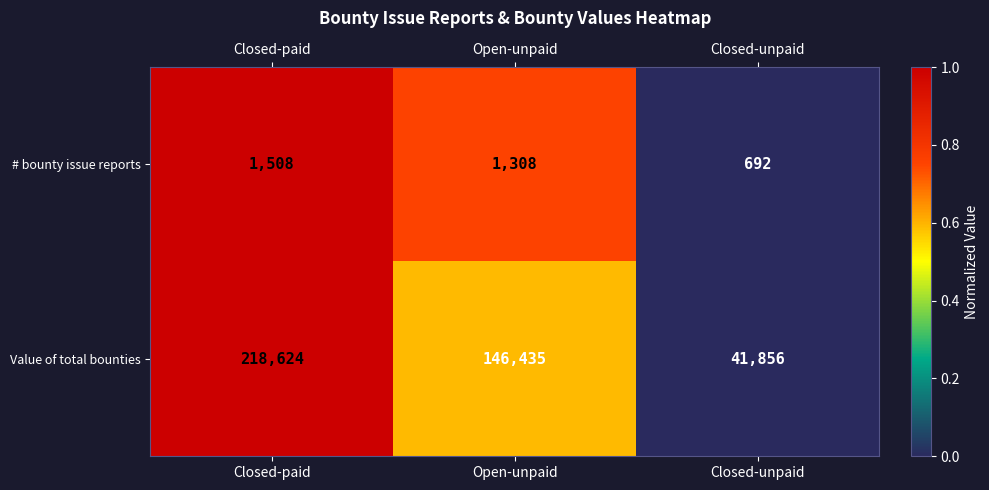

Which series has the largest total across all categories?

Value of total bounties